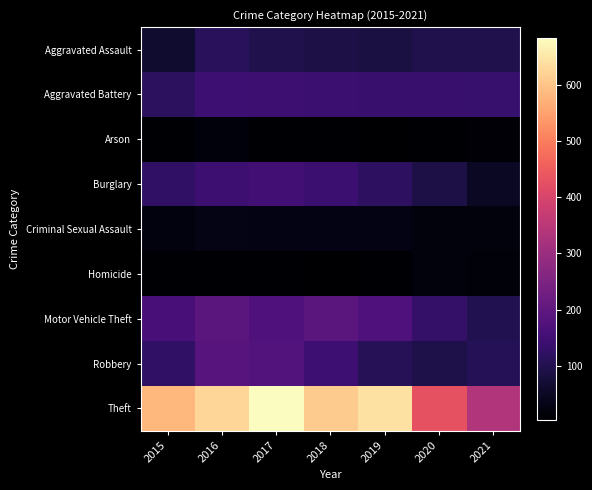

Which series has the largest total across all categories?

Theft